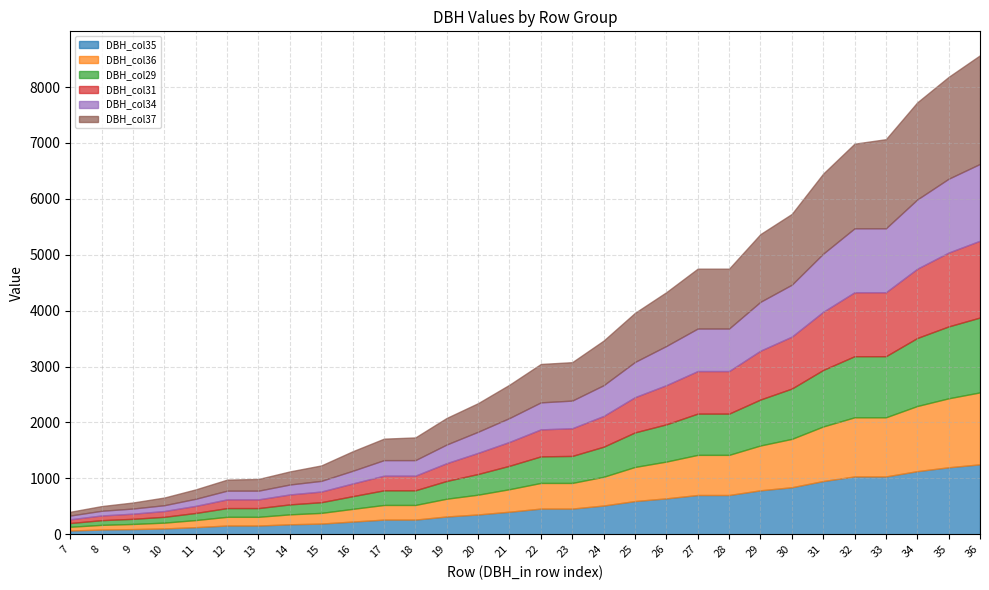

Reading left to right, what are all the values shown in this chart?

DBH_col35: 7=67	8=84	9=92	10=104	11=127	12=156	13=156	14=178	15=191	16=227	17=262	18=262	19=318	20=354	21=403	22=459	23=459	24=514	25=594	26=642	27=702	28=702	29=786	30=841	31=952	32=1034	33=1034	34=1129	35=1198	36=1251
DBH_col36: 7=67	8=84	9=92	10=104	11=127	12=156	13=156	14=178	15=191	16=227	17=262	18=262	19=318	20=354	21=403	22=459	23=459	24=514	25=610	26=658	27=718	28=718	29=802	30=865	31=976	32=1058	33=1058	34=1165	35=1234	36=1287
DBH_col29: 7=67	8=84	9=92	10=104	11=127	12=156	13=156	14=178	15=191	16=227	17=262	18=262	19=318	20=370	21=419	22=475	23=483	24=538	25=618	26=666	27=738	28=738	29=822	30=900	31=1011	32=1093	33=1093	34=1217	35=1286	36=1339
DBH_col31: 7=67	8=84	9=92	10=104	11=127	12=156	13=156	14=178	15=191	16=227	17=262	18=262	19=318	20=378	21=427	22=483	23=495	24=550	25=630	26=701	27=761	28=761	29=874	30=929	31=1040	32=1144	33=1144	34=1239	35=1321	36=1374
DBH_col34: 7=67	8=84	9=92	10=104	11=127	12=156	13=156	14=178	15=191	16=227	17=278	18=278	19=334	20=378	21=427	22=483	23=495	24=550	25=630	26=701	27=761	28=761	29=874	30=929	31=1040	32=1144	33=1144	34=1239	35=1321	36=1374
DBH_col37: 7=67	8=84	9=108	10=137	11=168	12=197	13=209	14=234	15=276	16=349	17=384	18=406	19=475	20=511	21=596	22=687	23=687	24=798	25=878	26=962	27=1071	28=1071	29=1211	30=1266	31=1432	32=1514	33=1594	34=1737	35=1822	36=1943